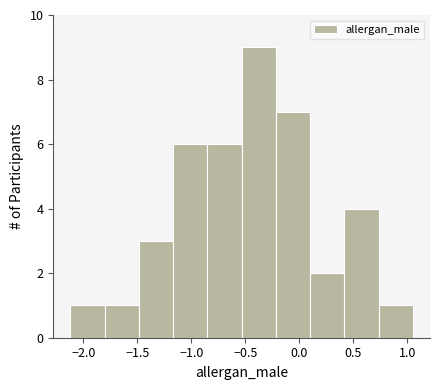

Over which range of the x-axis is the bar tallest?

-0.55 to -0.20